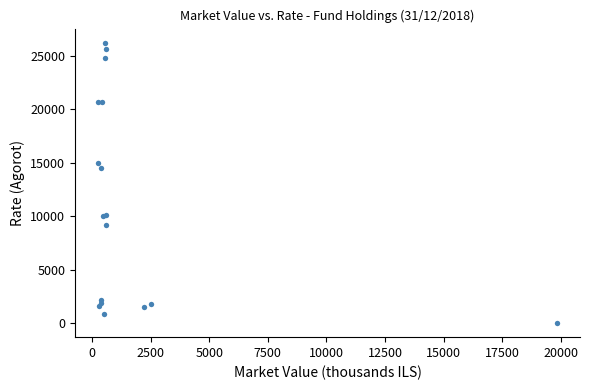

What Y value in the scatter plot is closest to 13117?

14498